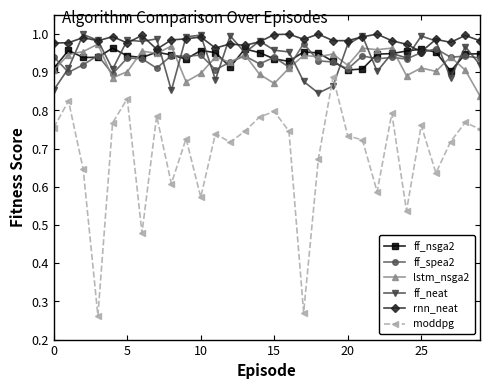

True or false: rnn_neat and moddpg intersect in this chart.

False